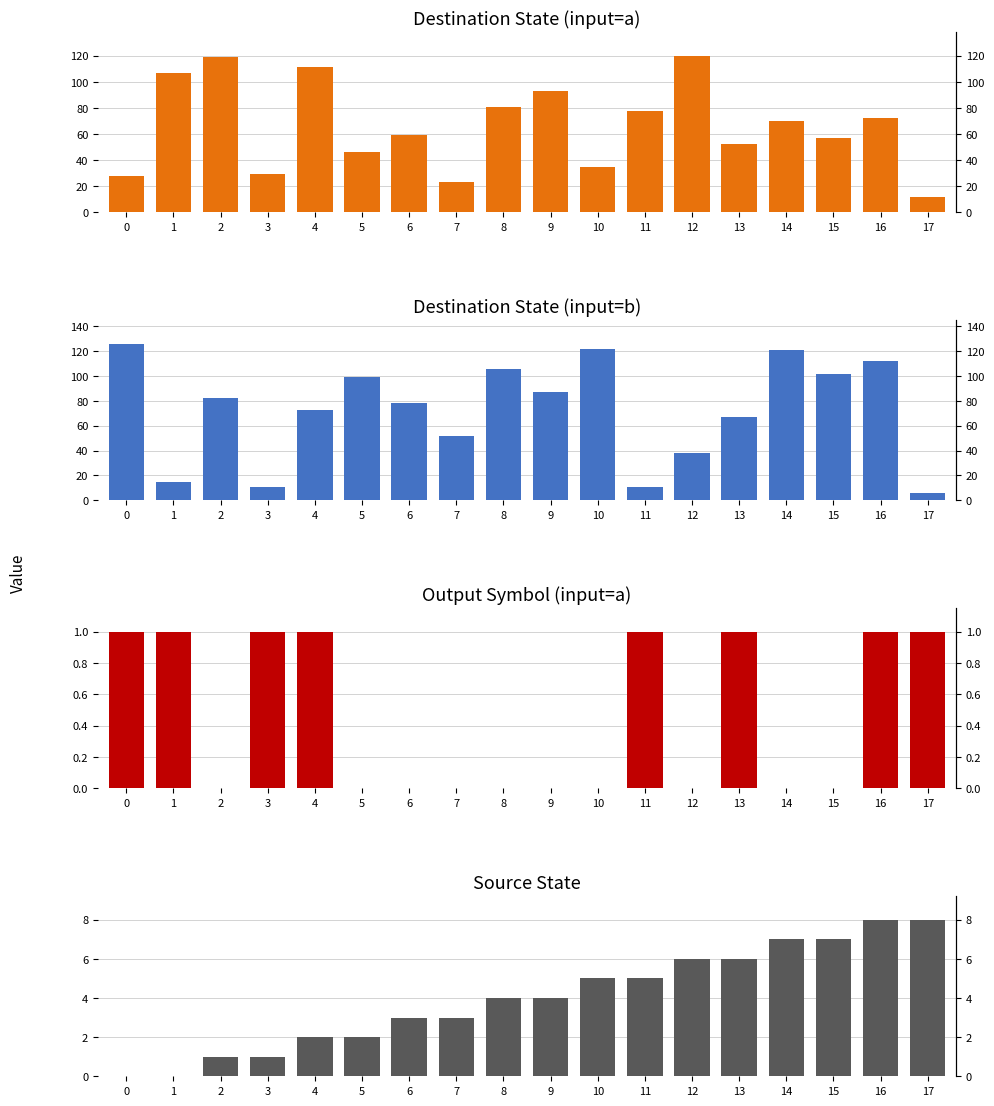

How many Output Symbol (input=a) values are between 0 and 1?

18